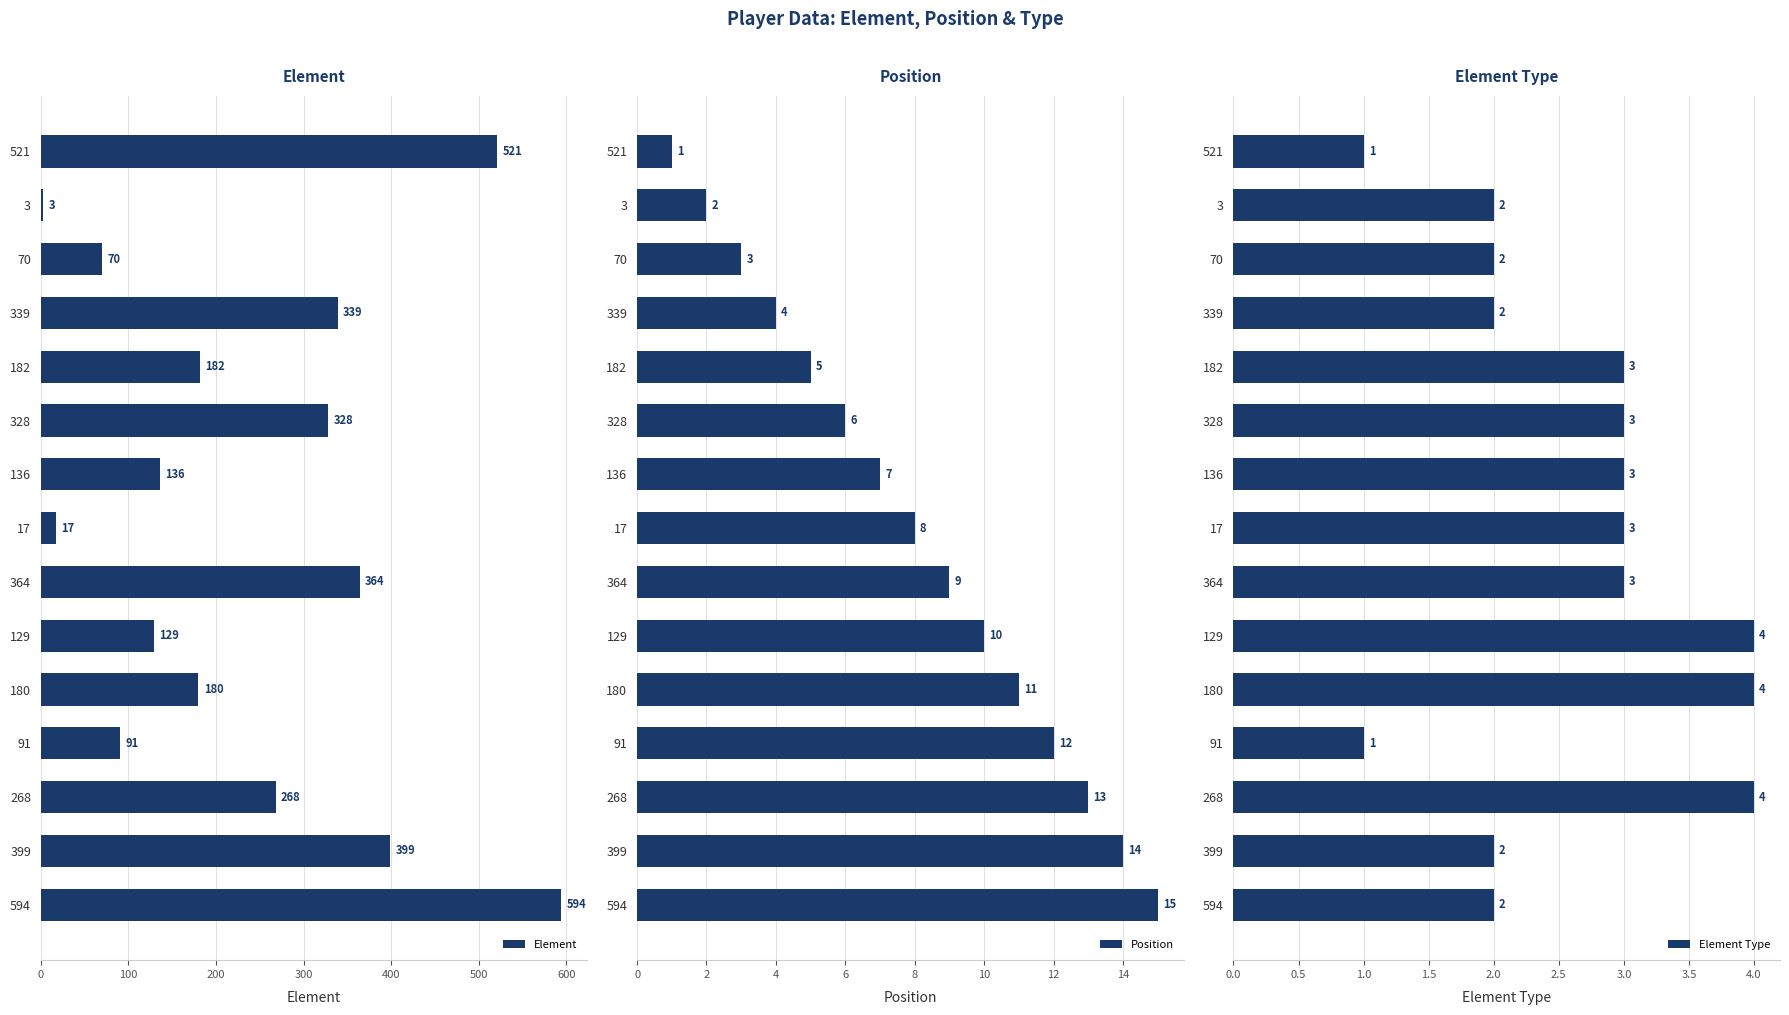

The Element series shows 438 at 268. True or false?

False